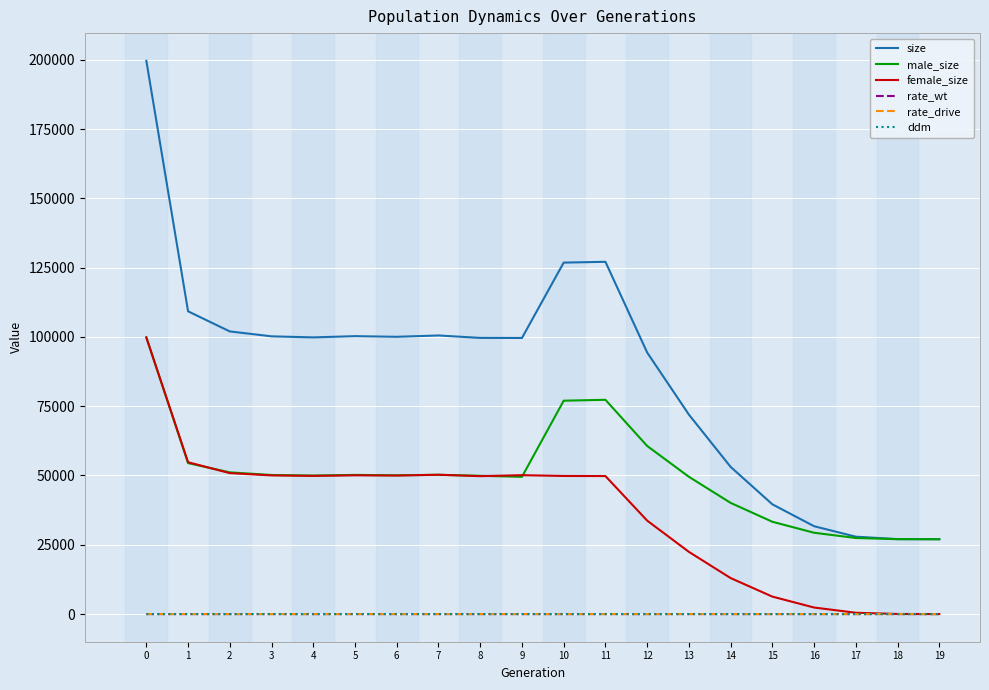

How many lines are shown in the chart?

6